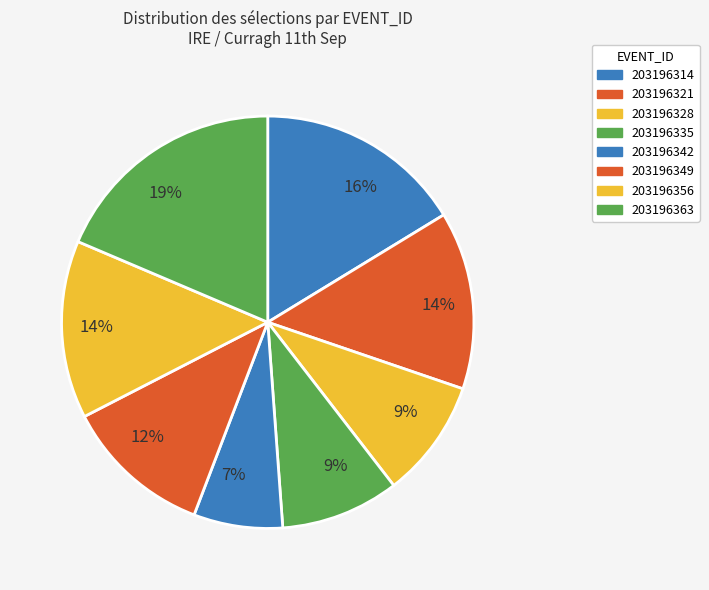

To the nearest percent, what is the difference between the 203196342 and 203196363 slice percentages?

12%